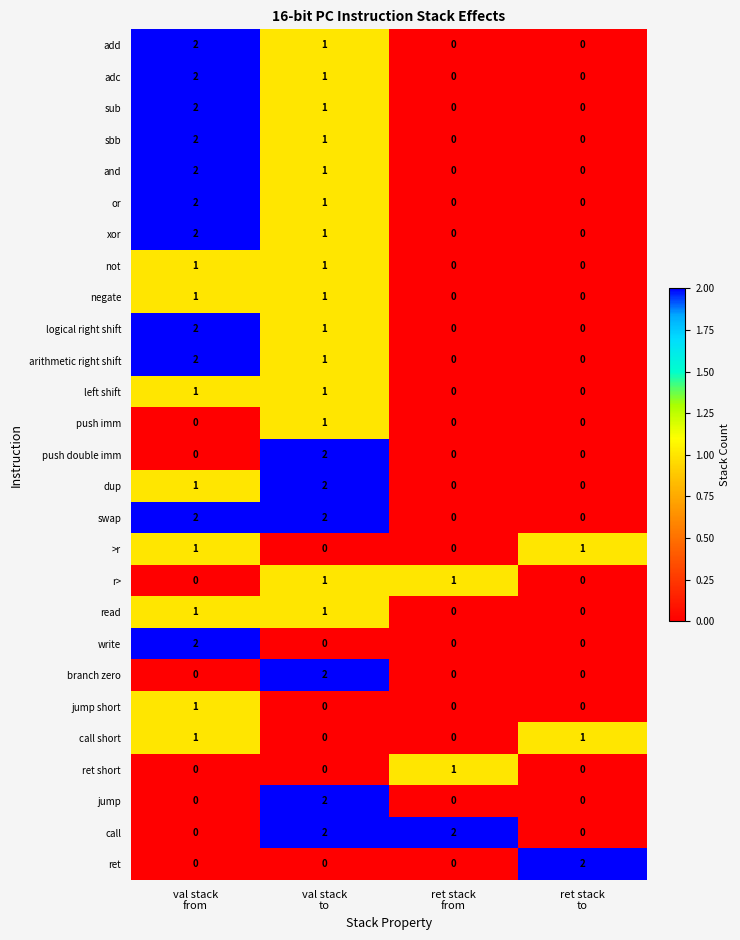

At how many categories does at least one series exceed 0?

4